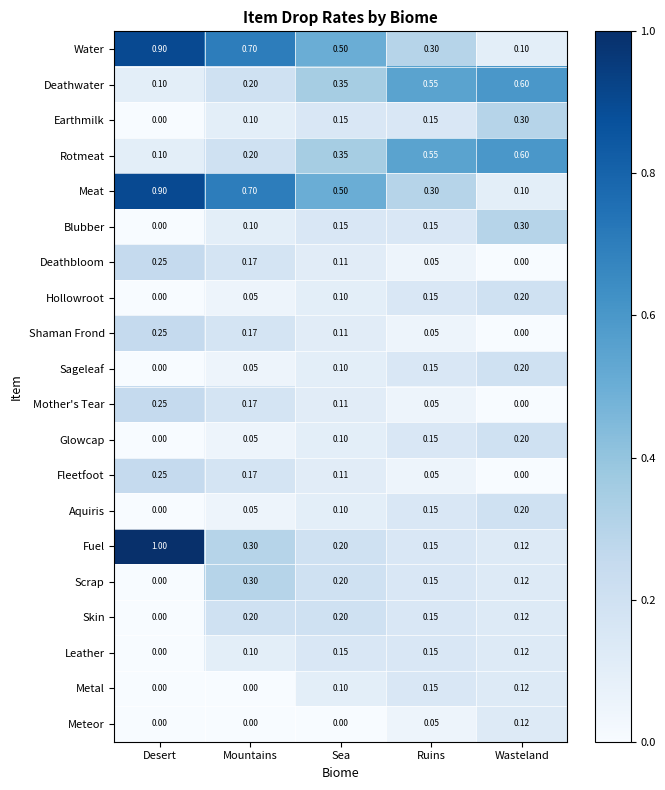

Which series changed the most between Desert and Mountains?

Fuel